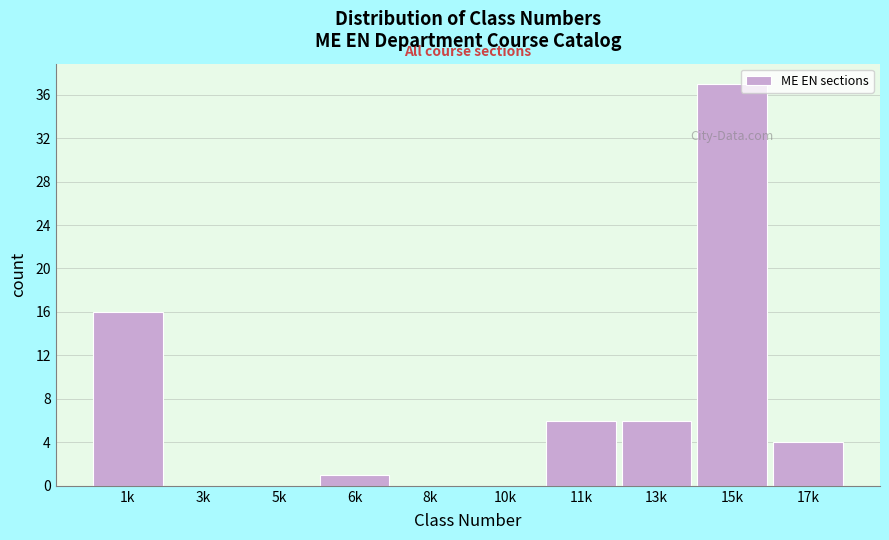

Reading left to right, list all the values displayed in this chart.

1k=16	3k=0	5k=0	6k=1	8k=0	10k=0	11k=6	13k=6	15k=37	17k=4